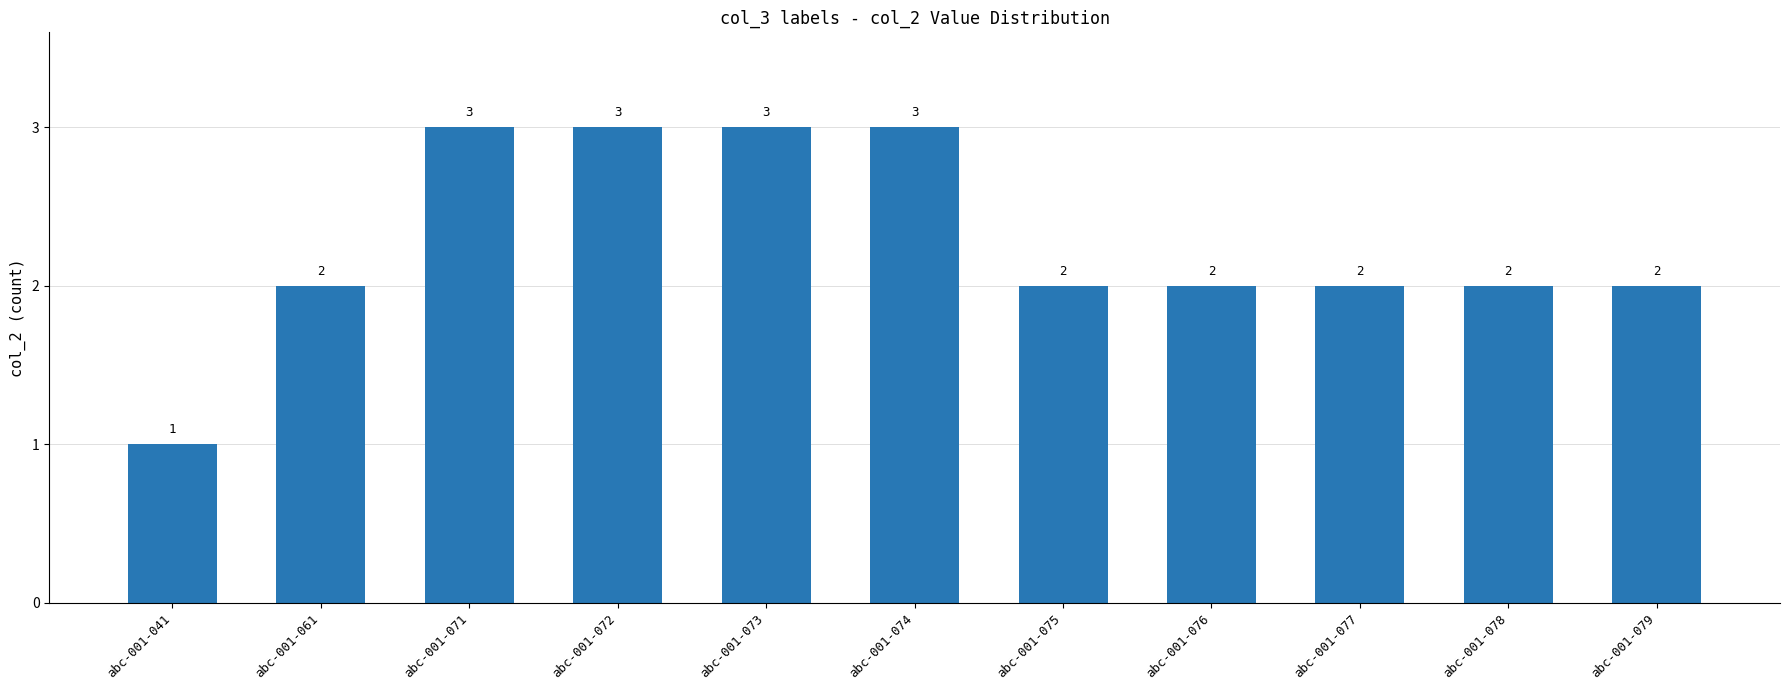

What is the maximum value shown in the chart?

3